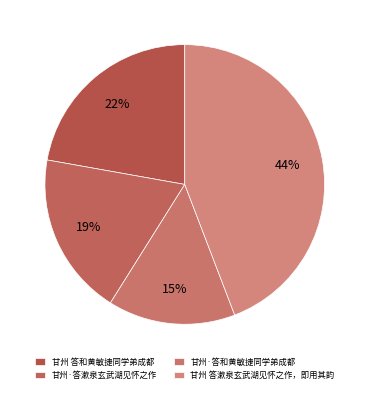

Does 甘州·答漱泉玄武湖见怀之作 represent more than half of the total?

No